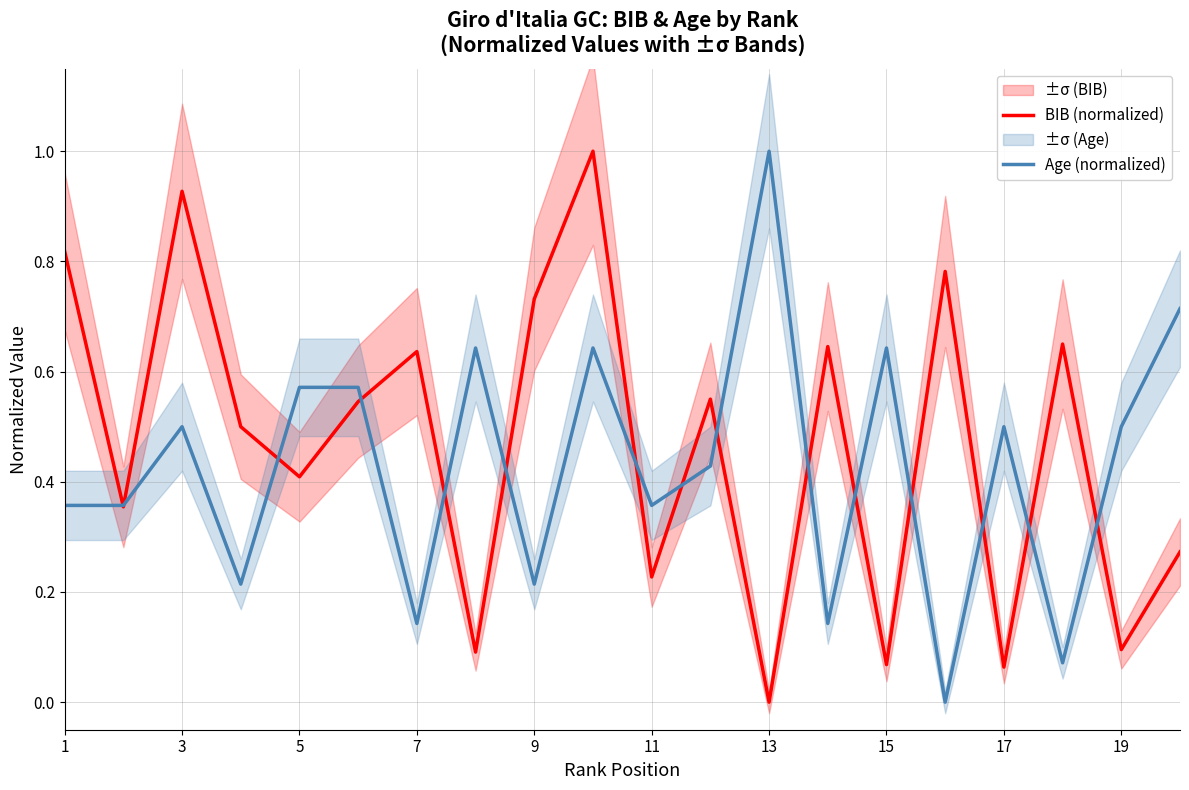

The value of BIB (normalized) at 5 is 0.4. True or false?

True